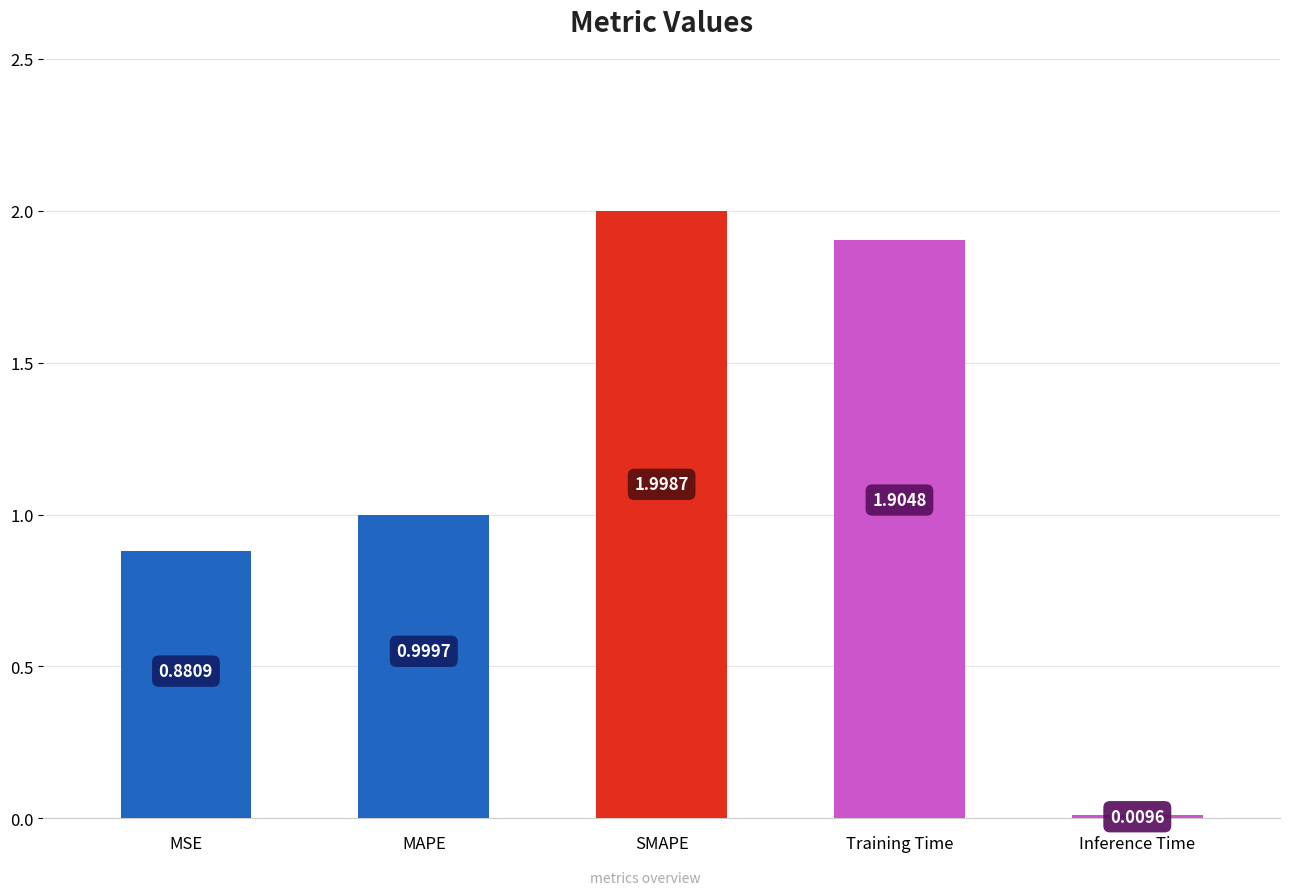

What position from the right is Training Time?

2